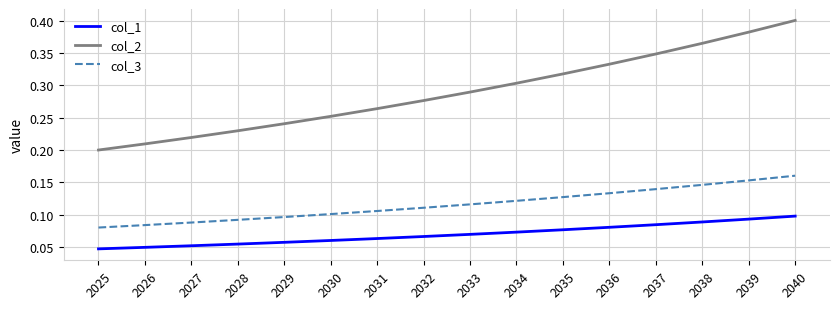

True or false: col_3 and col_1 intersect in this chart.

False